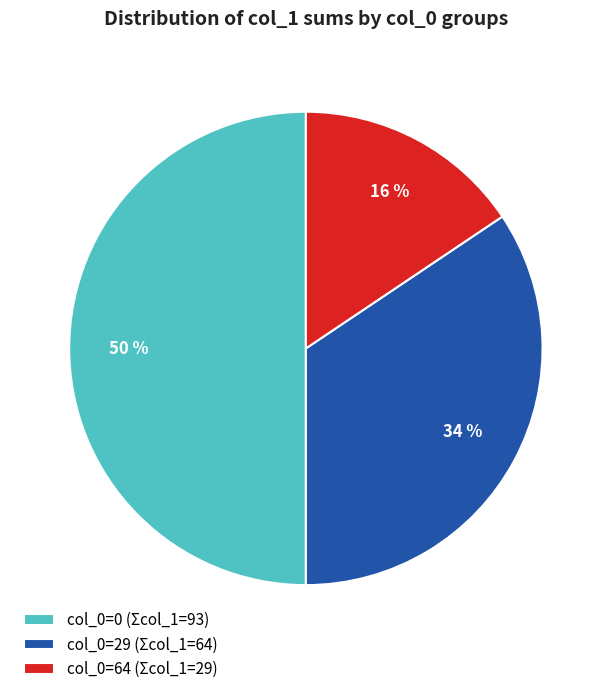

To the nearest percent, what is the difference between the col_0=0 (Σcol_1=93) and col_0=64 (Σcol_1=29) slice percentages?

34%